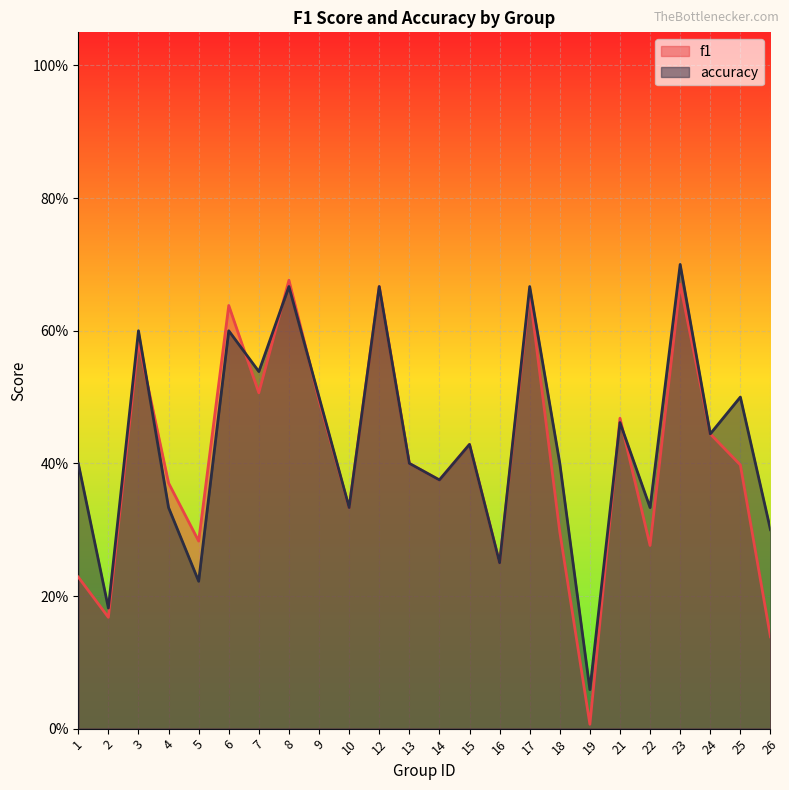

What are all the series names shown in the legend?

f1, accuracy